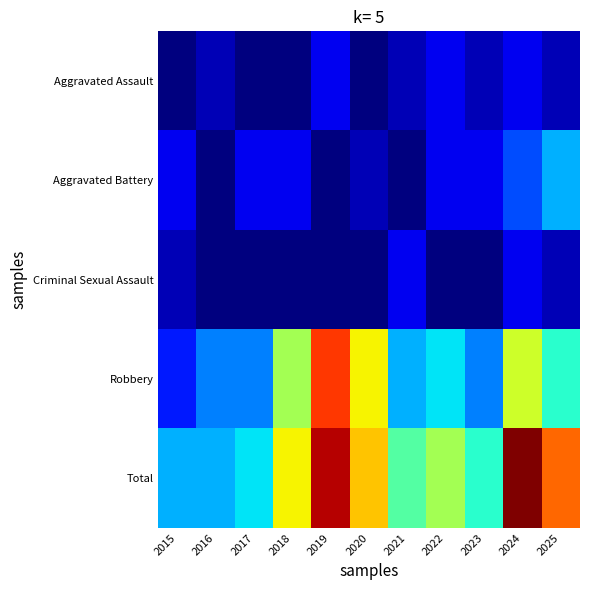

Count the number of data series in this chart.

5